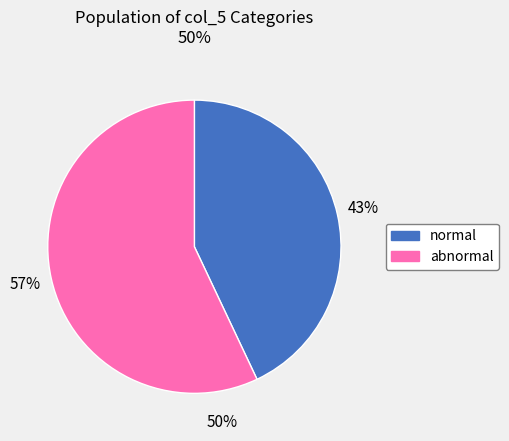

Which category accounts for the majority?

abnormal